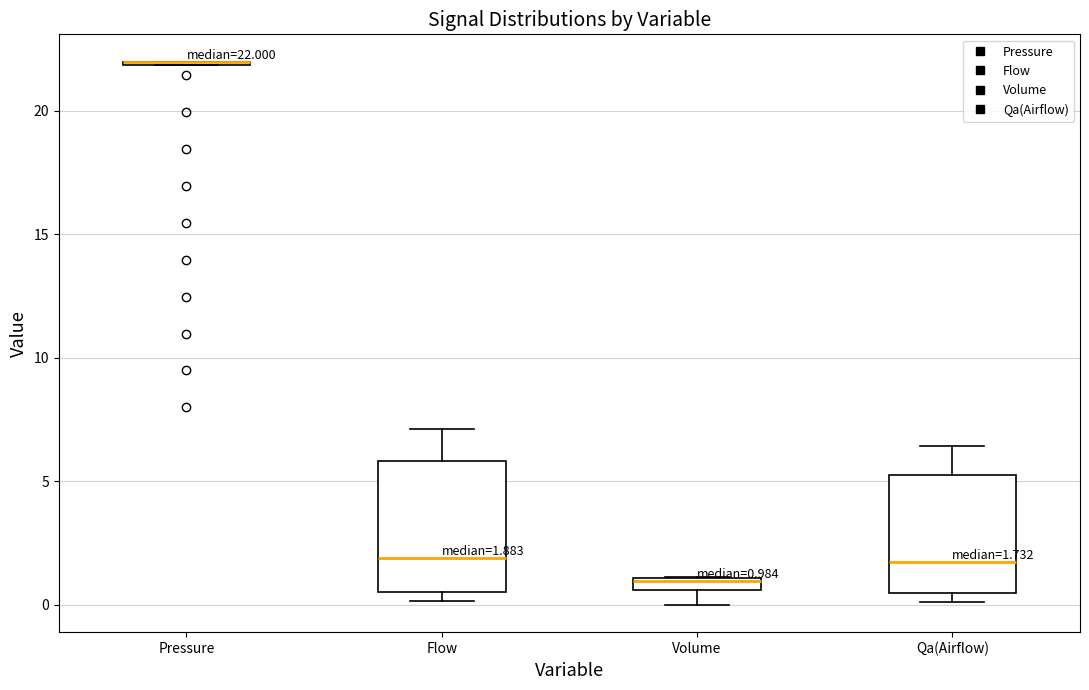

Comparing the boxes themselves (not the whiskers), which one is the tallest?

Flow